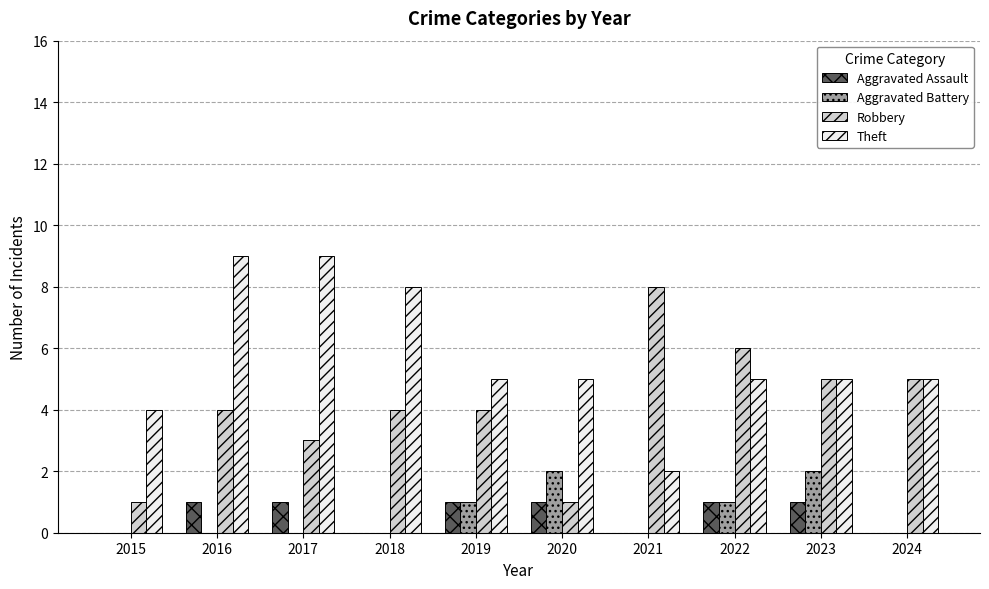

True or false: Robbery has a value of 3 at 2024.

False